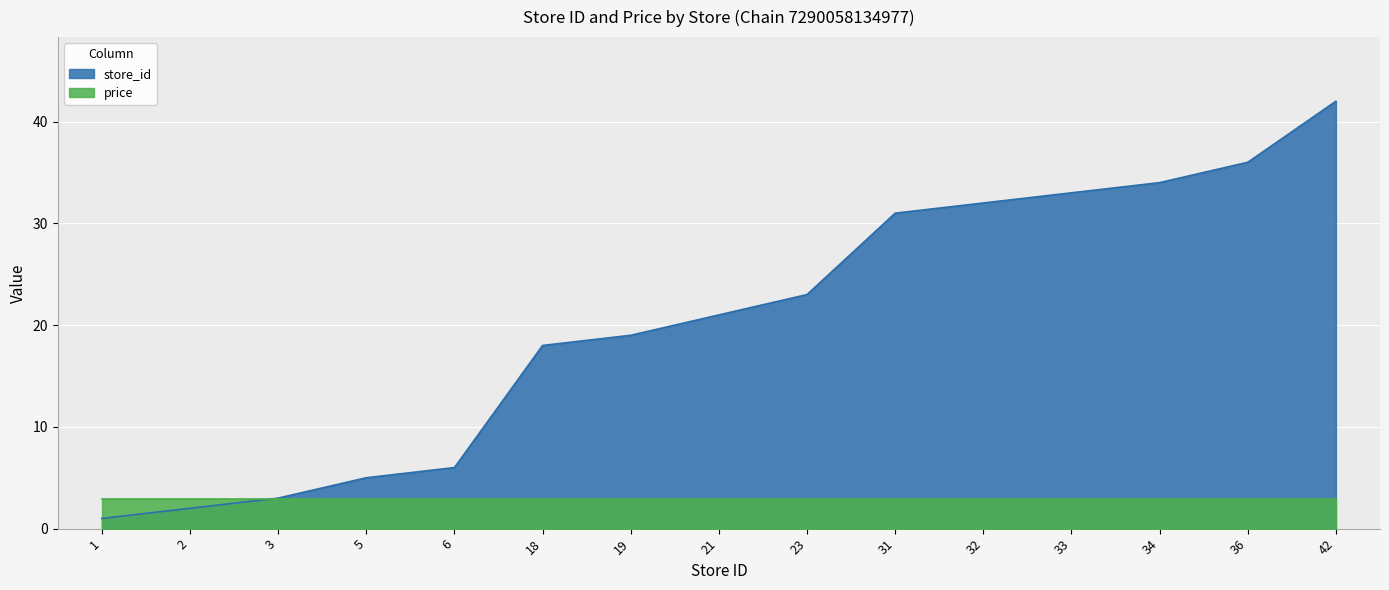

Rank the categories by value from lowest to highest.

1, 2, 3, 5, 6, 18, 19, 21, 23, 31, 32, 33, 34, 36, 42